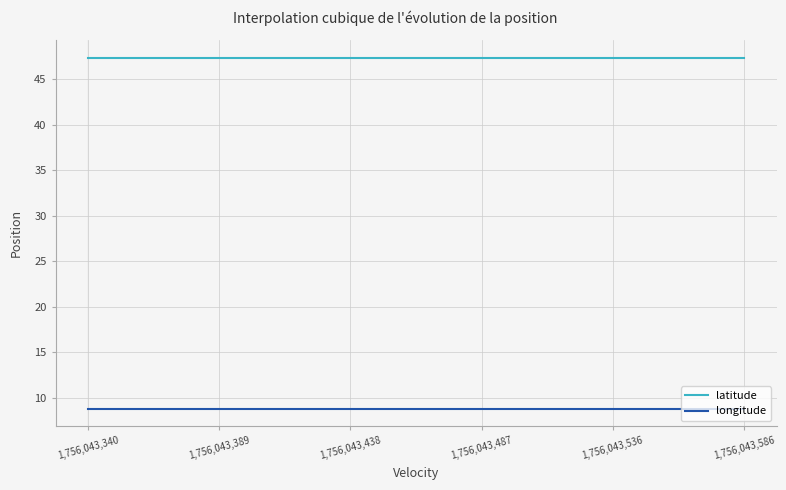

Rank the series by their maximum value, from lowest to highest.

longitude, latitude